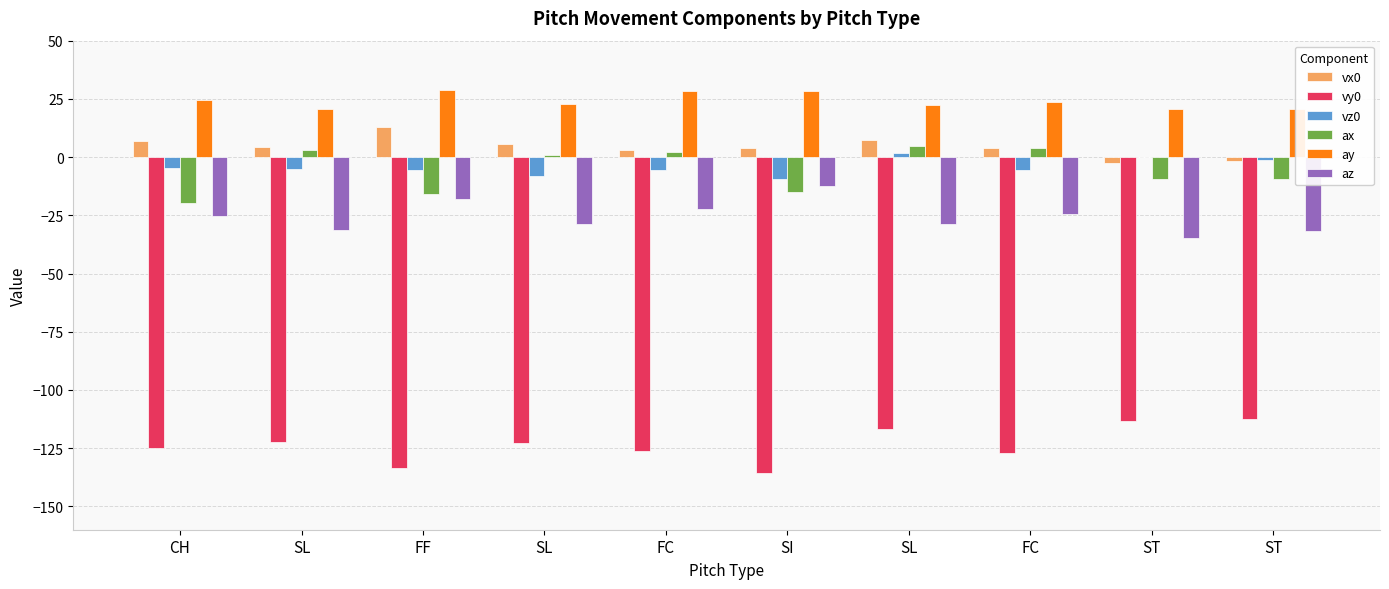

How many series are shown in this chart?

6